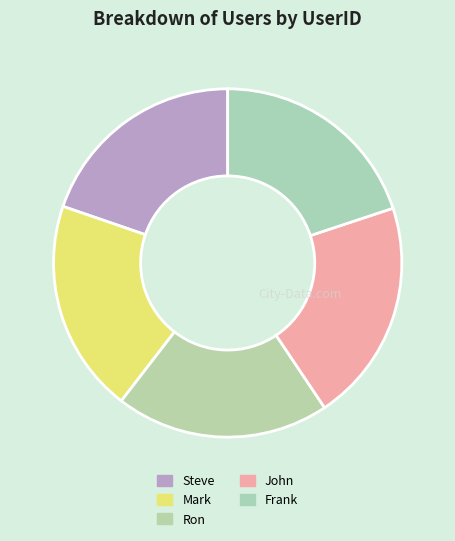

Between John and Mark, which is larger?

John